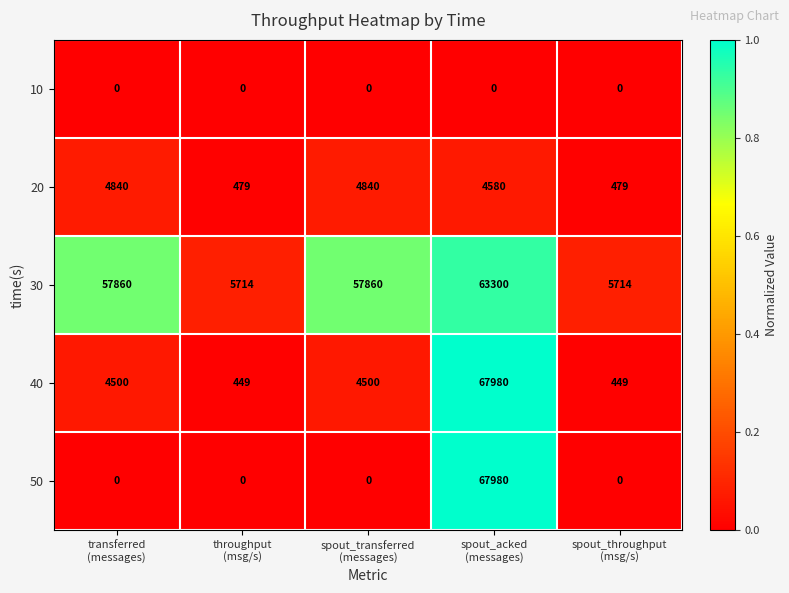

Which series has the largest range (max minus min)?

50